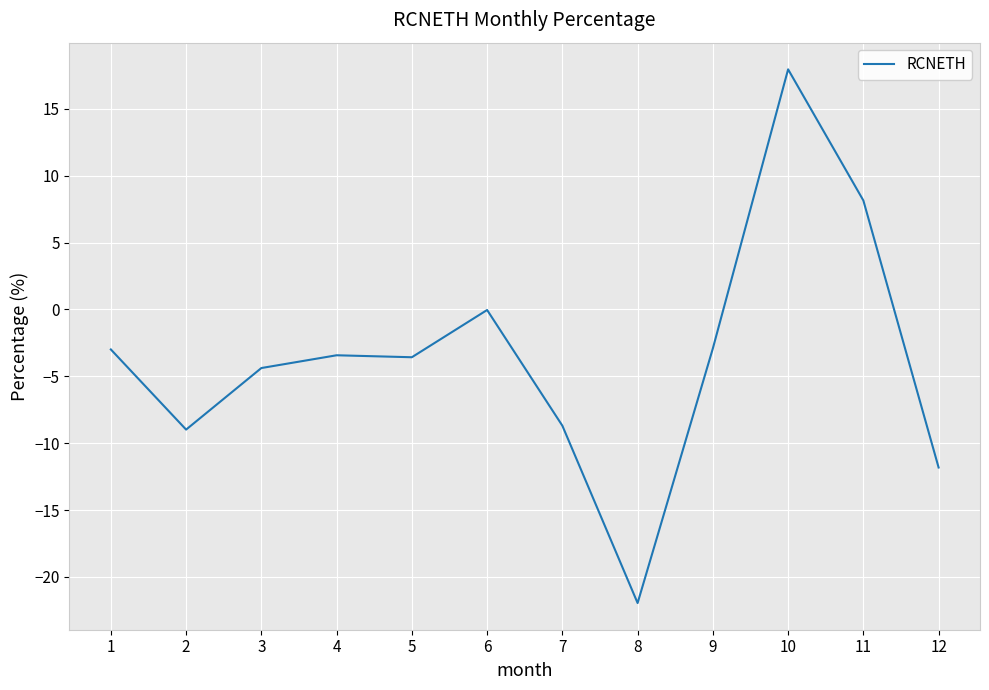

What is the difference between the maximum and minimum values?

39.9